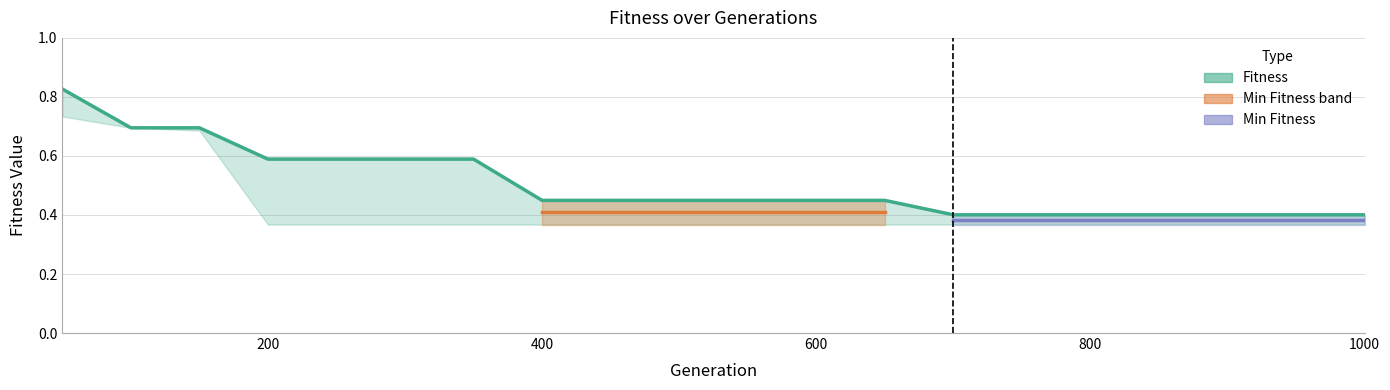

List the labels in order of value, smallest first.

700, 750, 800, 850, 900, 950, 1000, 400, 450, 500, 550, 600, 650, 200, 250, 300, 350, 100, 150, 50